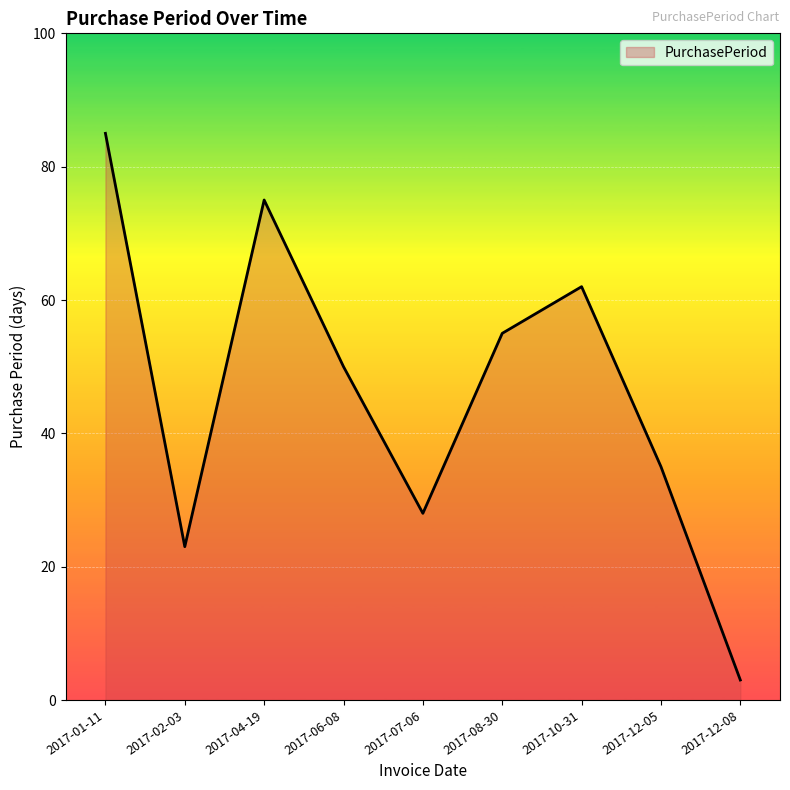

Count the number of categories in the chart.

9